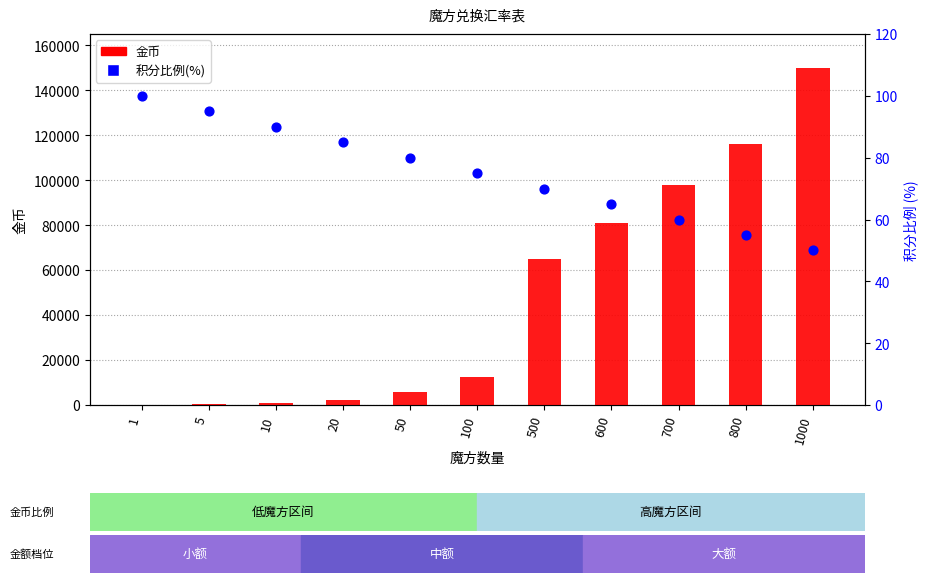

What are all the series names shown in the legend?

金币, 积分比例(%)